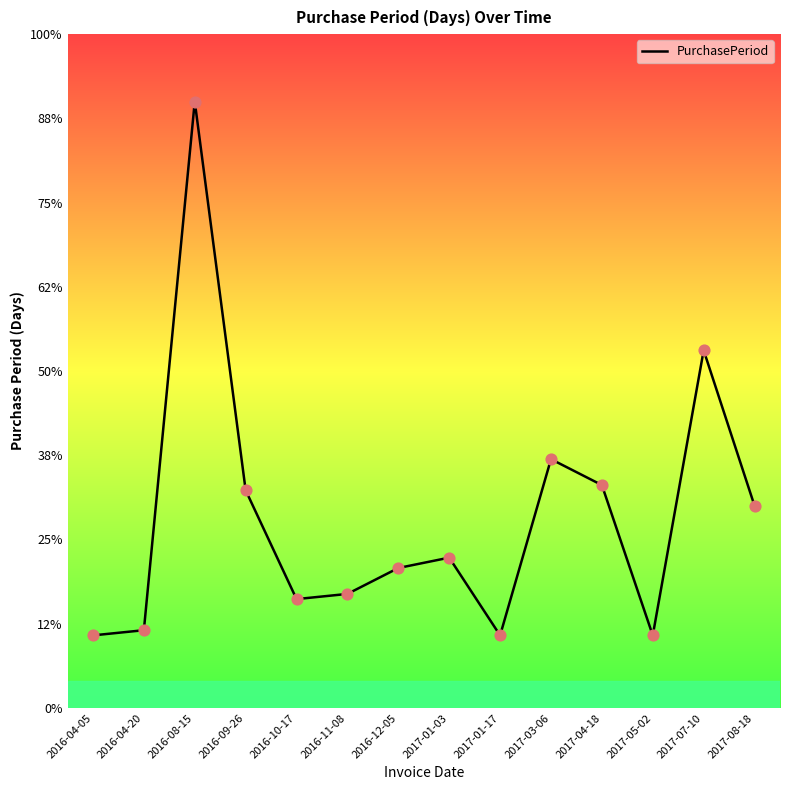

What is the ratio of the value at 2016-04-20 to the value at 2016-11-08?

0.7